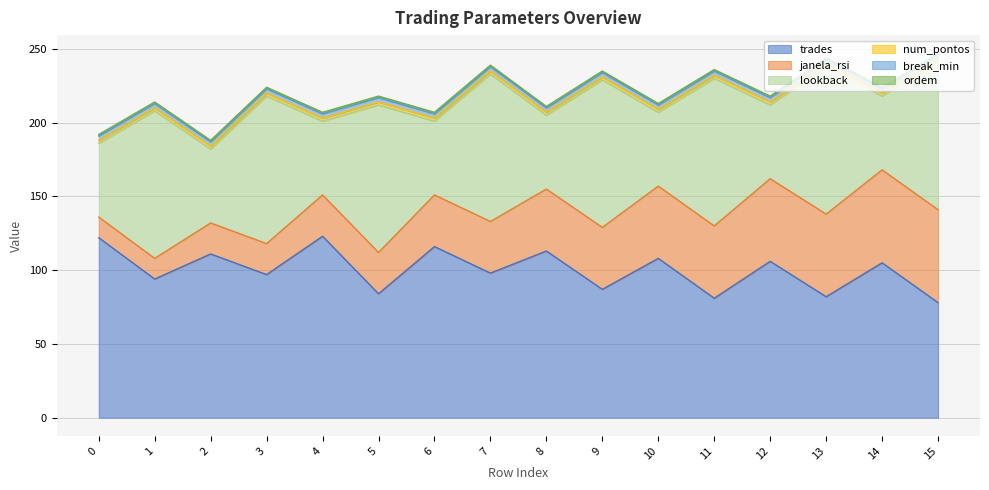

Reading left to right, transcribe all the data shown in this chart.

trades: 0=122	1=94	2=111	3=97	4=123	5=84	6=116	7=98	8=113	9=87	10=108	11=81	12=106	13=82	14=105	15=78
janela_rsi: 0=14	1=14	2=21	3=21	4=28	5=28	6=35	7=35	8=42	9=42	10=49	11=49	12=56	13=56	14=63	15=63
lookback: 0=50	1=100	2=50	3=100	4=50	5=100	6=50	7=100	8=50	9=100	10=50	11=100	12=50	13=100	14=50	15=100
num_pontos: 0=2	1=2	2=2	3=2	4=2	5=2	6=2	7=2	8=2	9=2	10=2	11=2	12=2	13=2	14=2	15=2
break_min: 0=3	1=3	2=3	3=3	4=3	5=3	6=3	7=3	8=3	9=3	10=3	11=3	12=3	13=3	14=3	15=3
ordem: 0=1	1=1	2=1	3=1	4=1	5=1	6=1	7=1	8=1	9=1	10=1	11=1	12=1	13=1	14=1	15=1